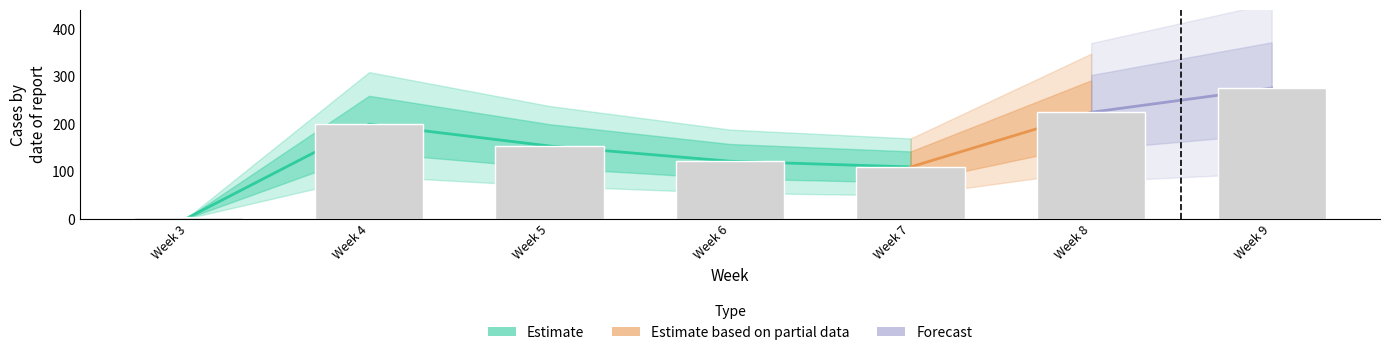

Which label corresponds to the smallest value in the chart?

Week 3